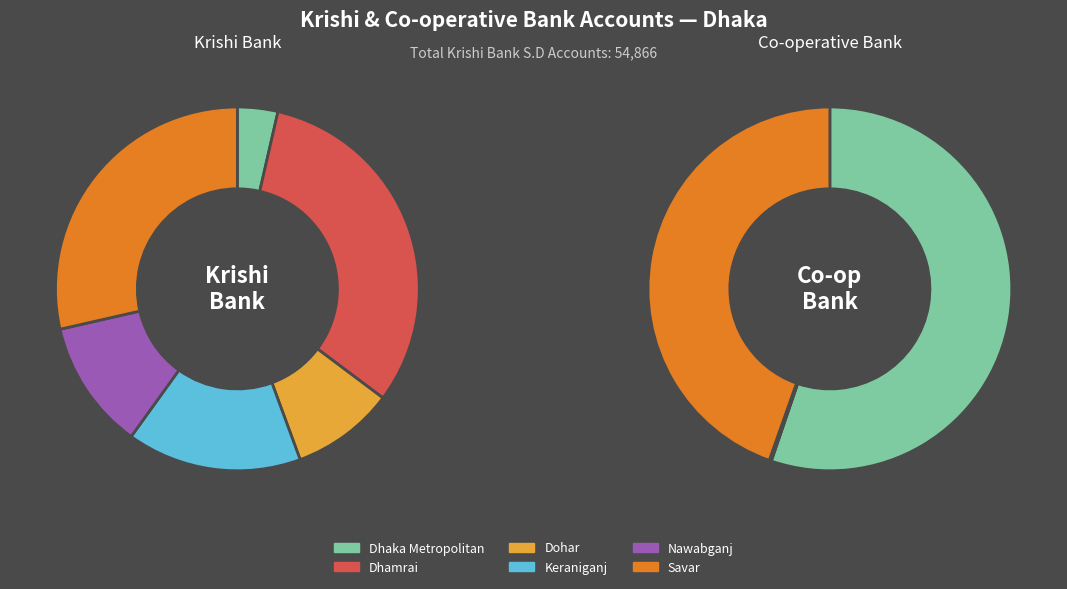

Do Nawabganj and Dhamrai together represent more than half of the pie?

No